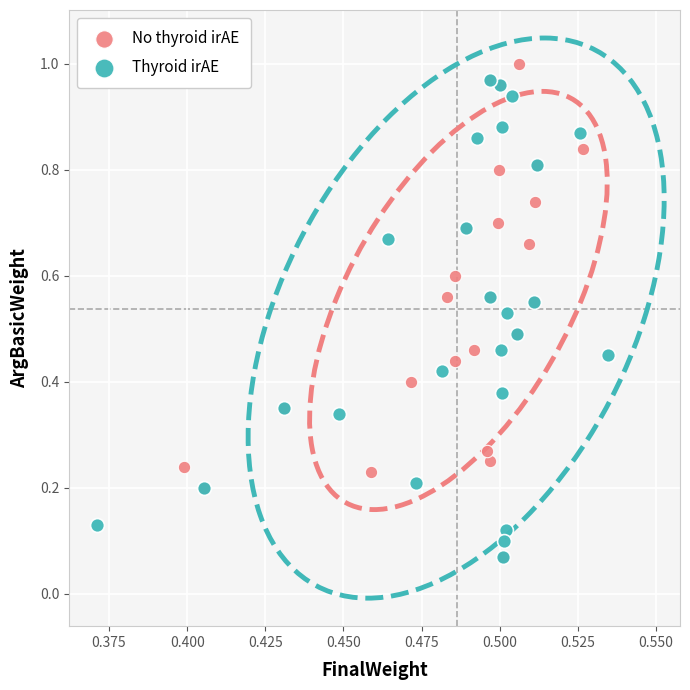

What are all the series names shown in the legend?

No thyroid irAE, Thyroid irAE